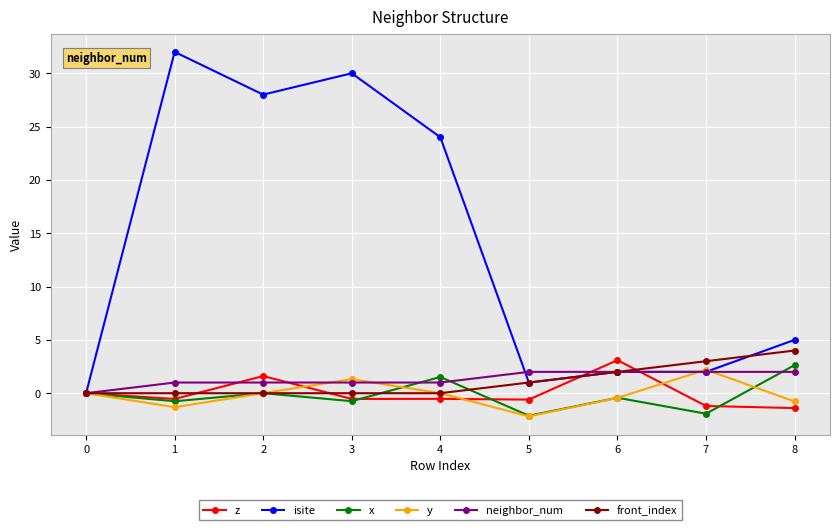

The value of front_index at 8 is 1.9. True or false?

False